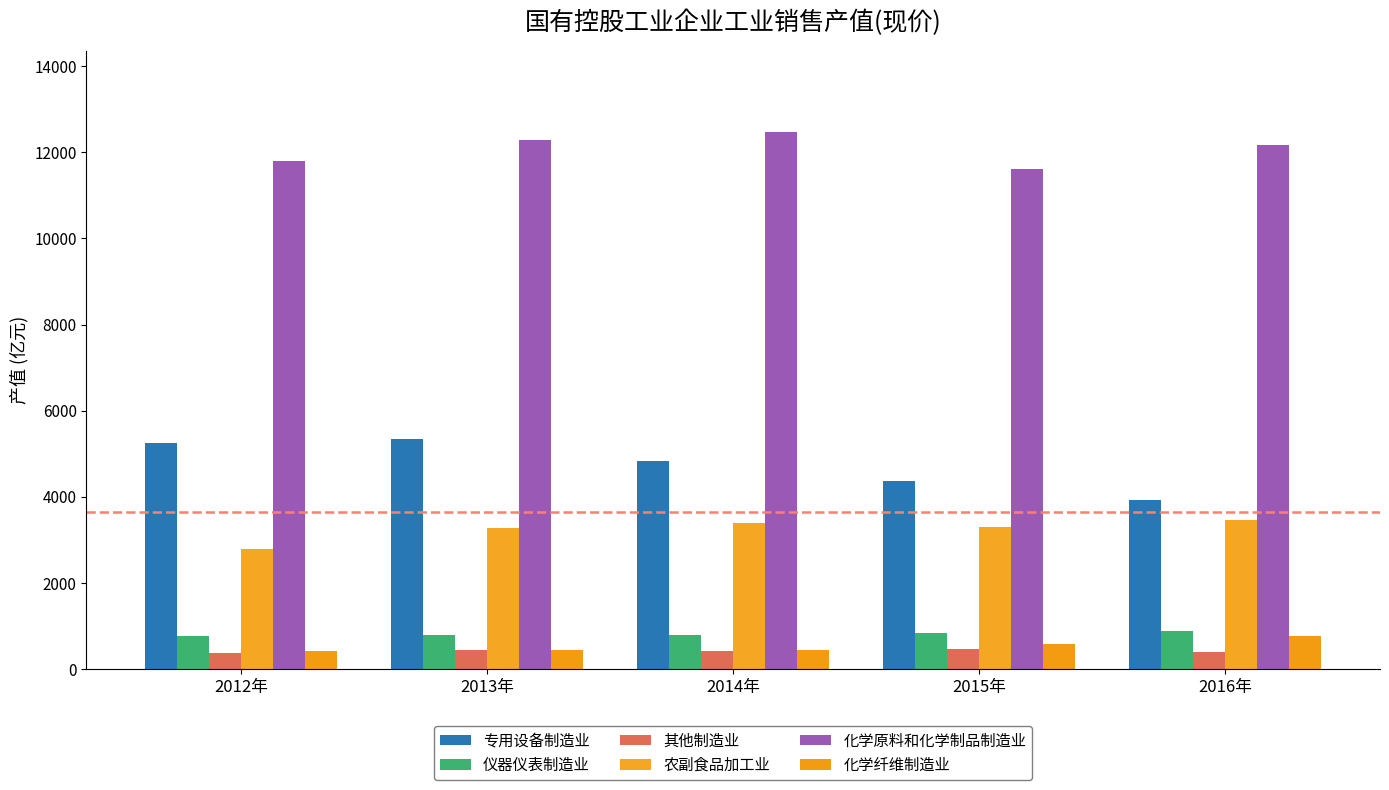

Does the chart contain stacked bars?

No